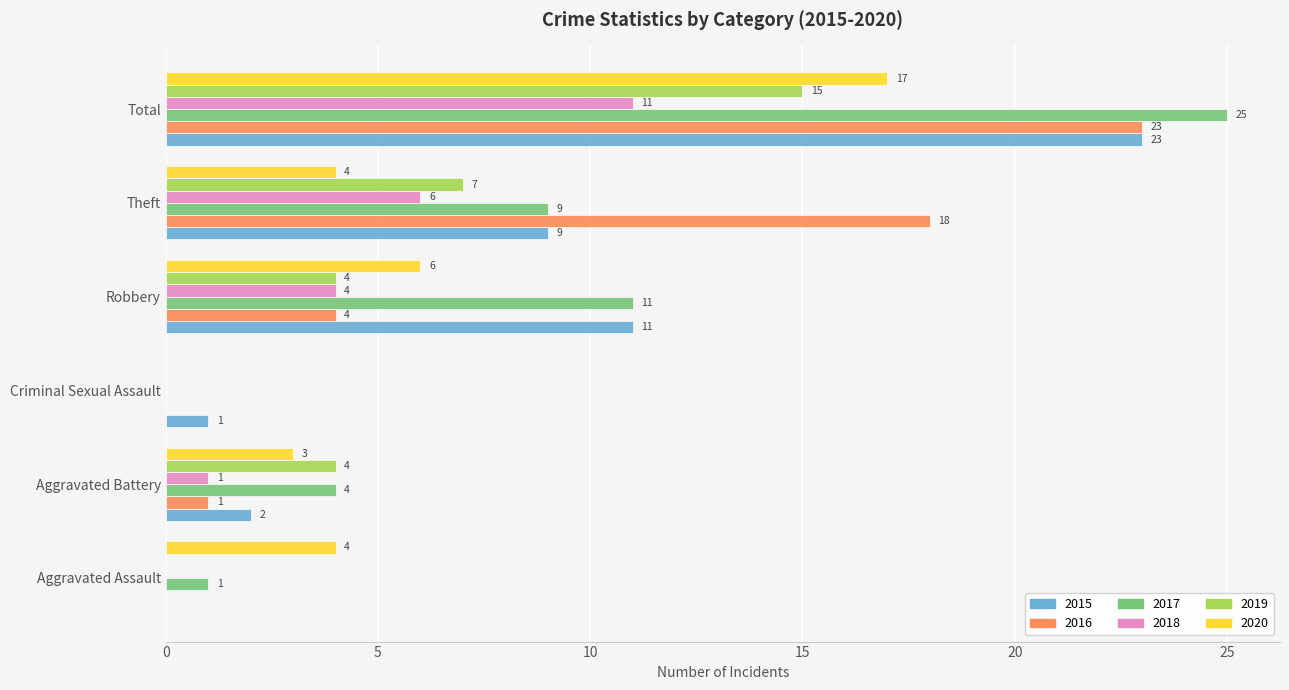

At which label is 2020 closest to 8?

Robbery